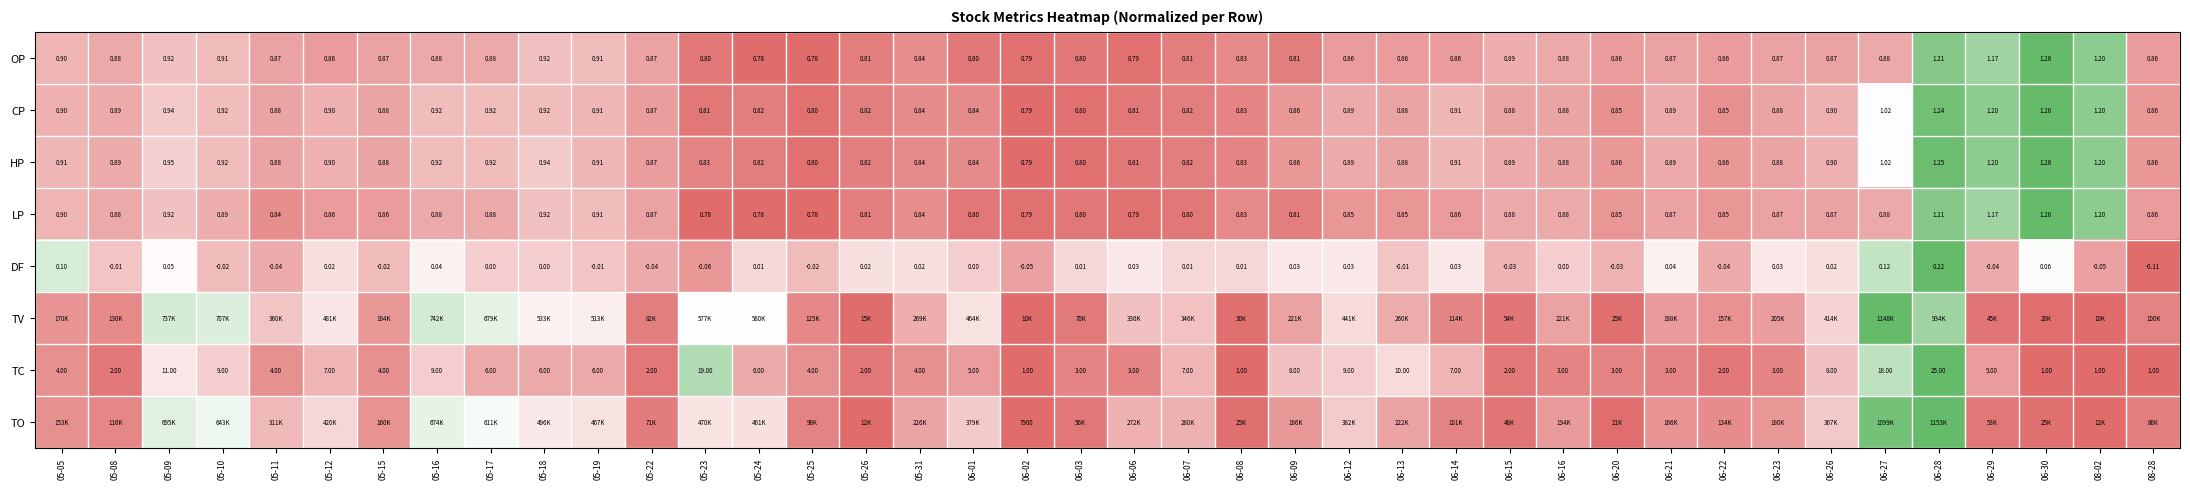

Is the value of OP at 06-14 greater than the value of LP at 05-26?

Yes